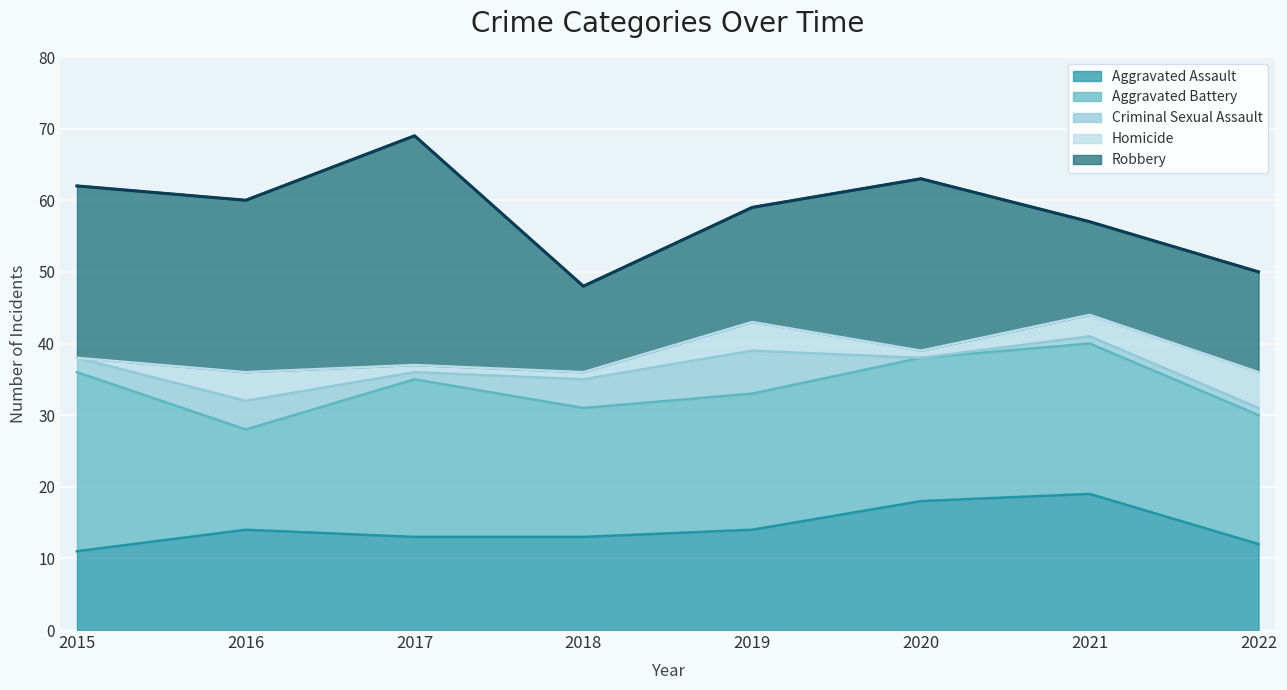

Reading left to right, transcribe all the data shown in this chart.

Aggravated Assault: 2015=11	2016=14	2017=13	2018=13	2019=14	2020=18	2021=19	2022=12
Aggravated Battery: 2015=25	2016=14	2017=22	2018=18	2019=19	2020=20	2021=21	2022=18
Criminal Sexual Assault: 2015=2	2016=4	2017=1	2018=4	2019=6	2020=0	2021=1	2022=1
Homicide: 2015=0	2016=4	2017=1	2018=1	2019=4	2020=1	2021=3	2022=5
Robbery: 2015=24	2016=24	2017=32	2018=12	2019=16	2020=24	2021=13	2022=14